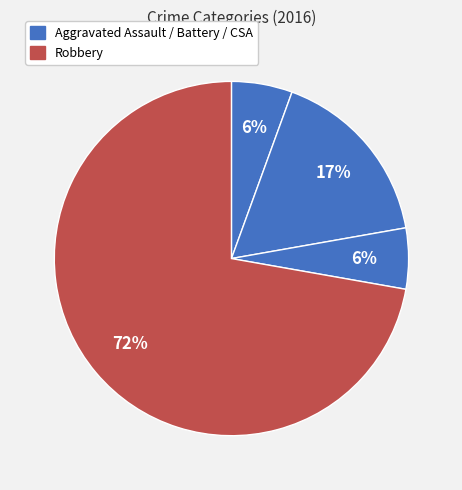

What is the largest slice in the pie chart?

Robbery